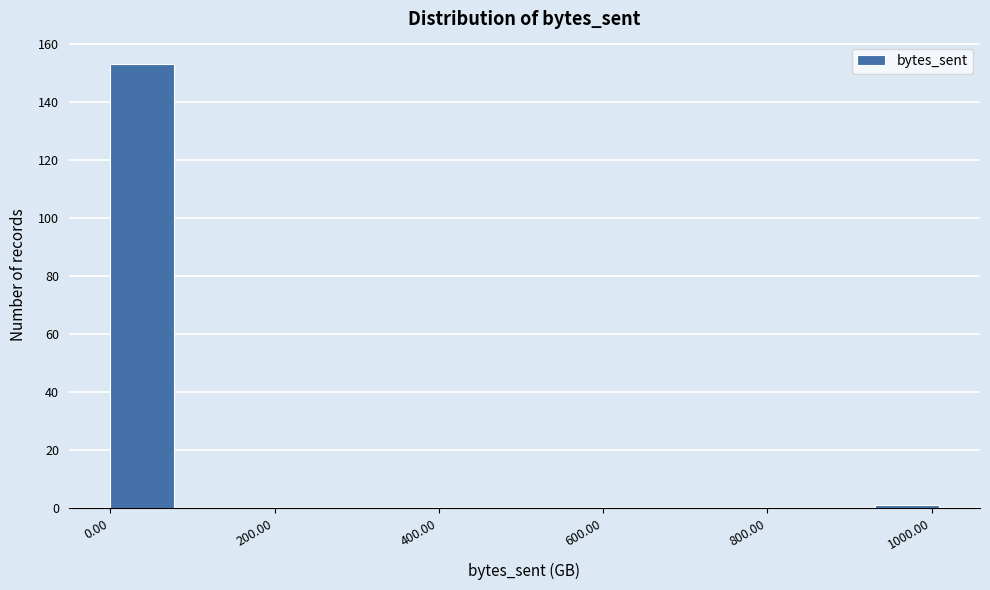

Around what value on the x-axis is the tallest bar? Give the approximate position of its centre, as read against the axis.

40